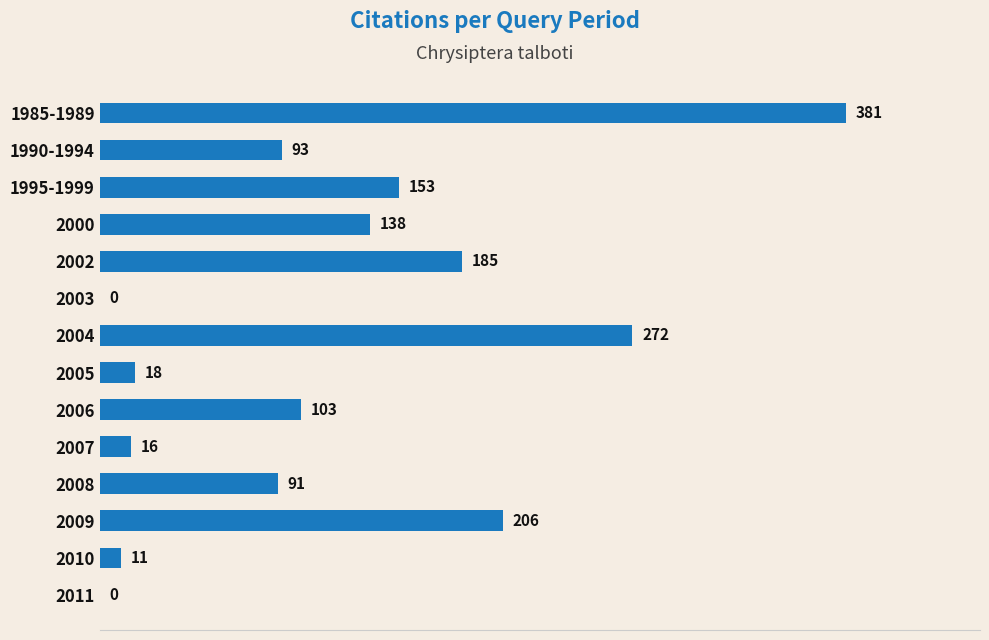

What is the greatest value displayed?

381